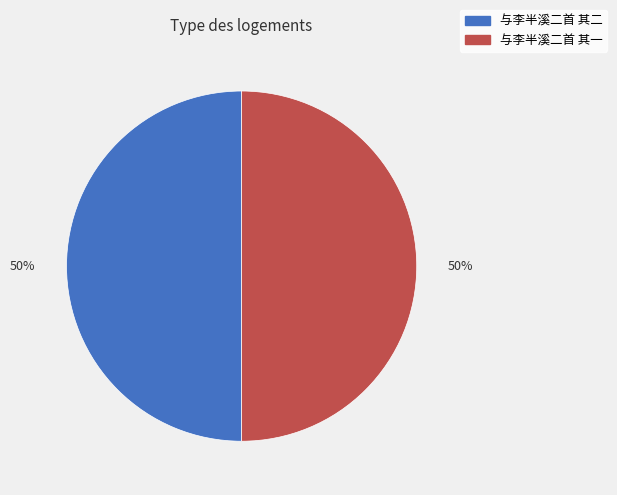

The 与李半溪二首 其二 slice represents 65% of the pie. True or false?

False